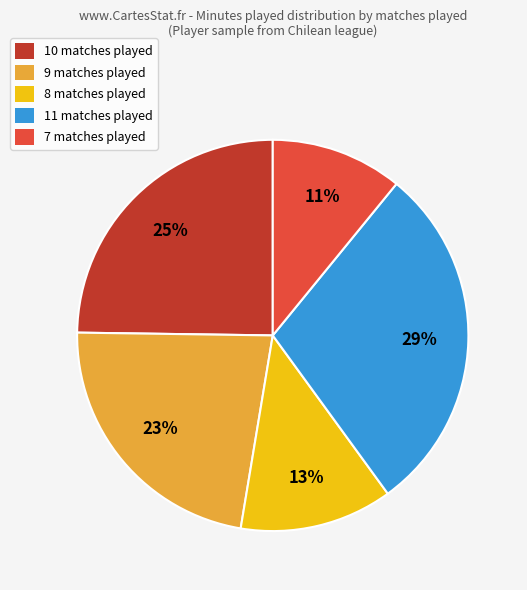

Between 8 matches played and 11 matches played, which is larger?

11 matches played